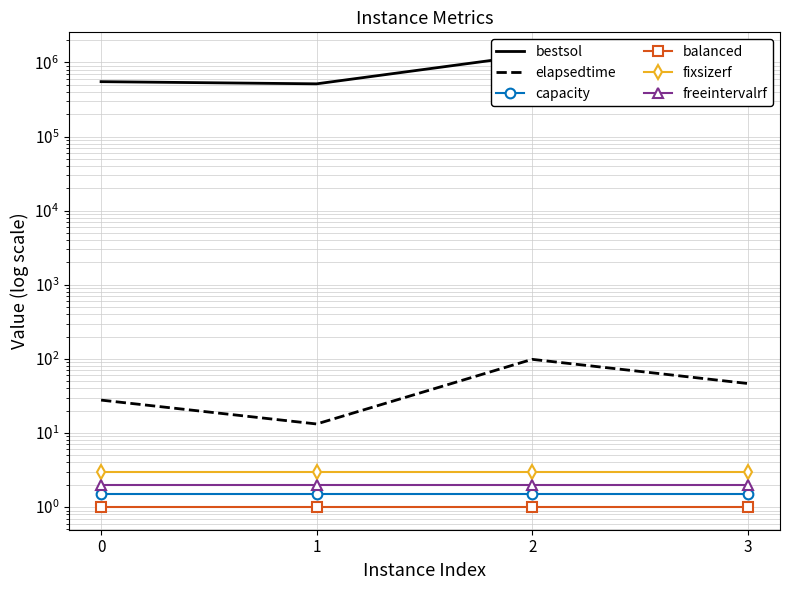

How many series are shown in this chart?

6